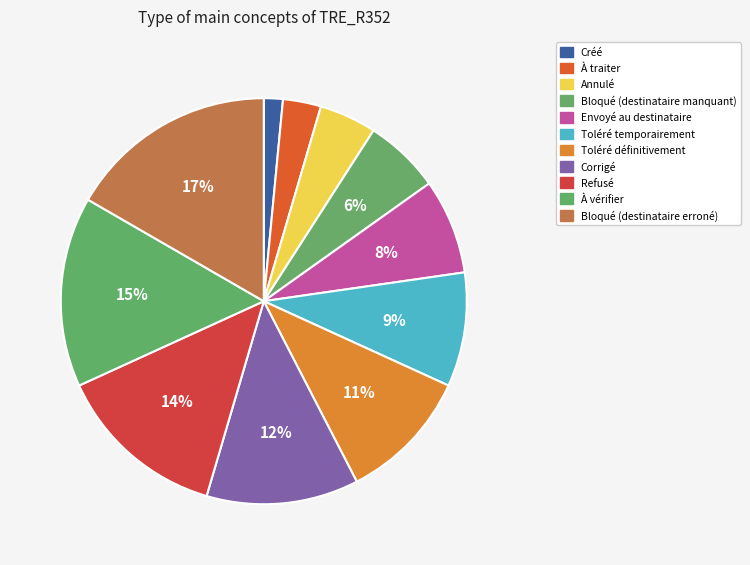

To the nearest percent, what is the difference between the largest and smallest slice percentages?

15%